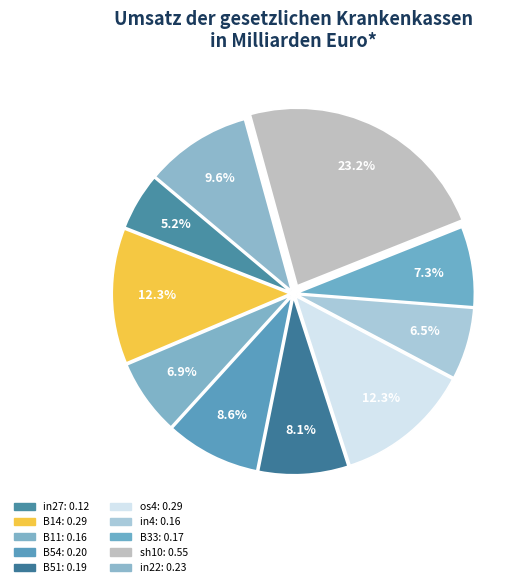

How many segments does this pie chart have?

10